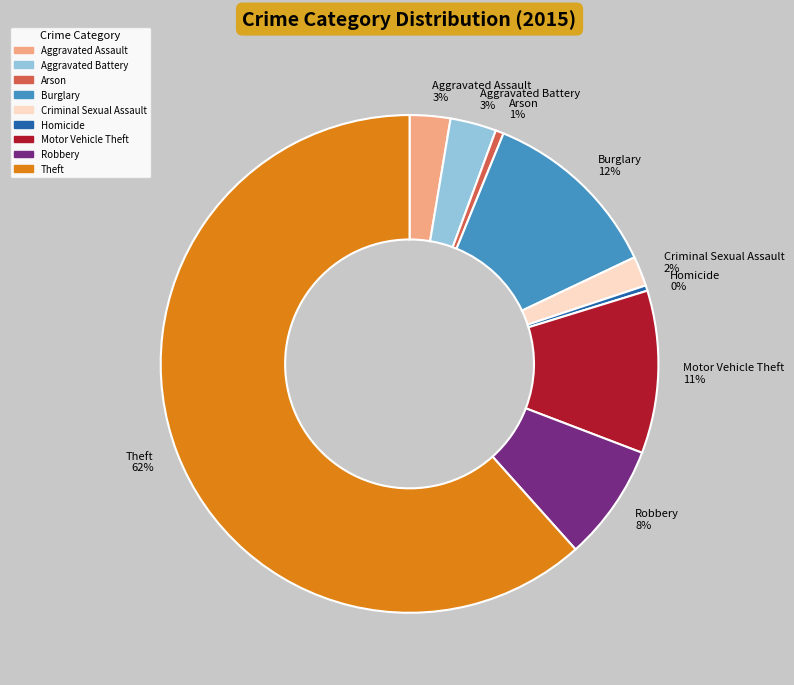

How many segments does this pie chart have?

9